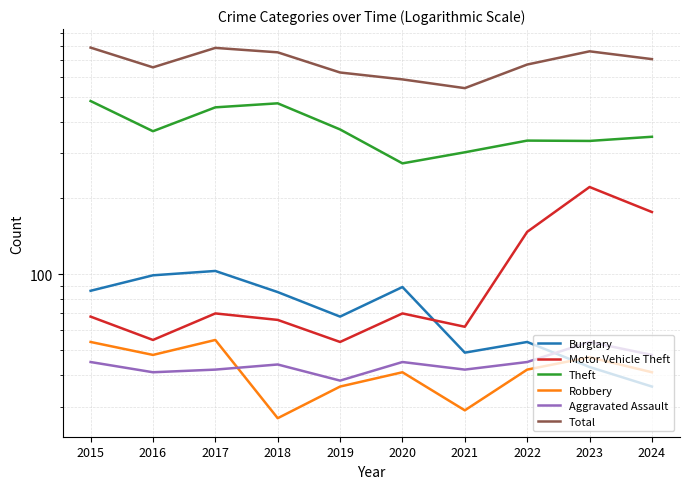

Where is the first local minimum for Burglary?

2019